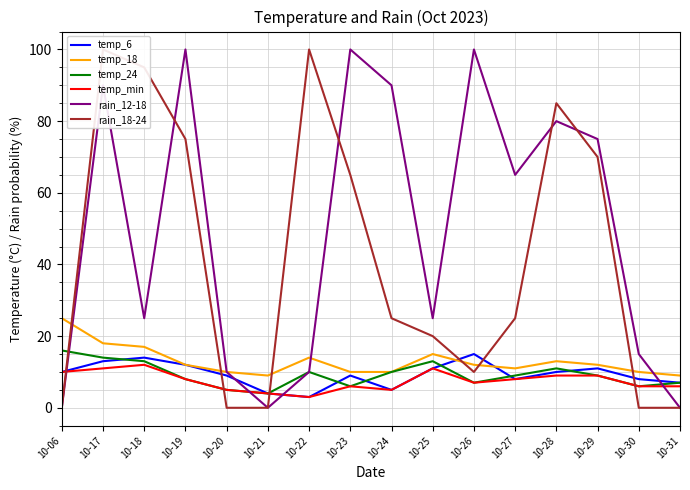

Where is the first local maximum for temp_24?

10-22